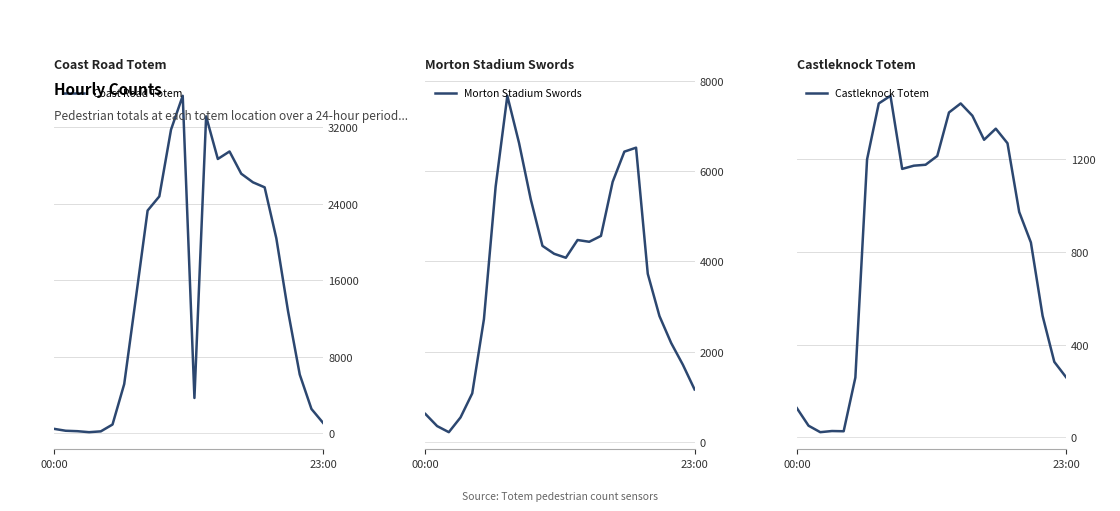

Rank the series by their maximum value, from lowest to highest.

Castleknock Totem, Morton Stadium Swords, Coast Road Totem